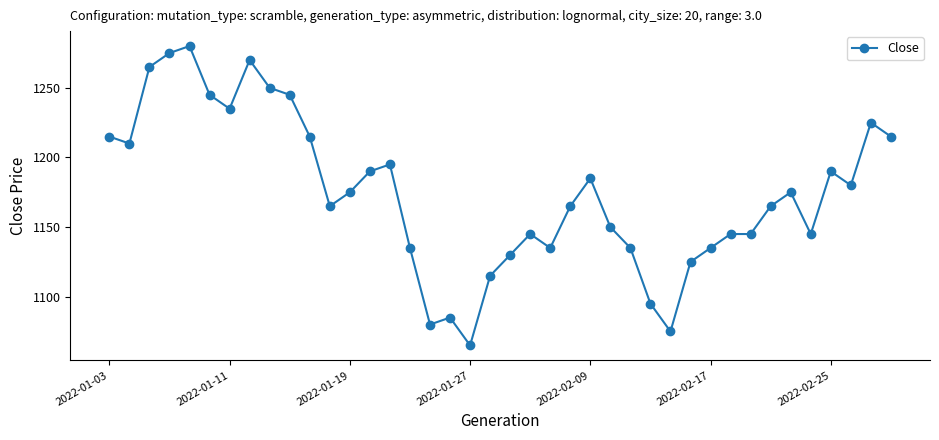

What is the smallest value displayed?

1065